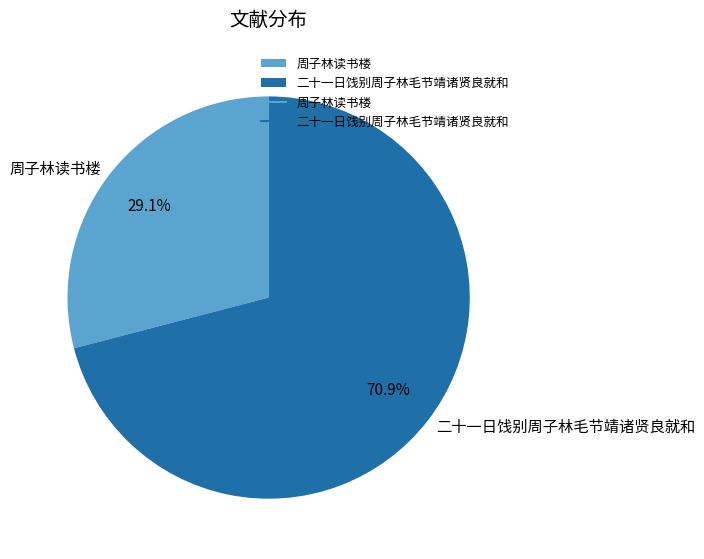

The 周子林读书楼 slice represents 22% of the pie. True or false?

False